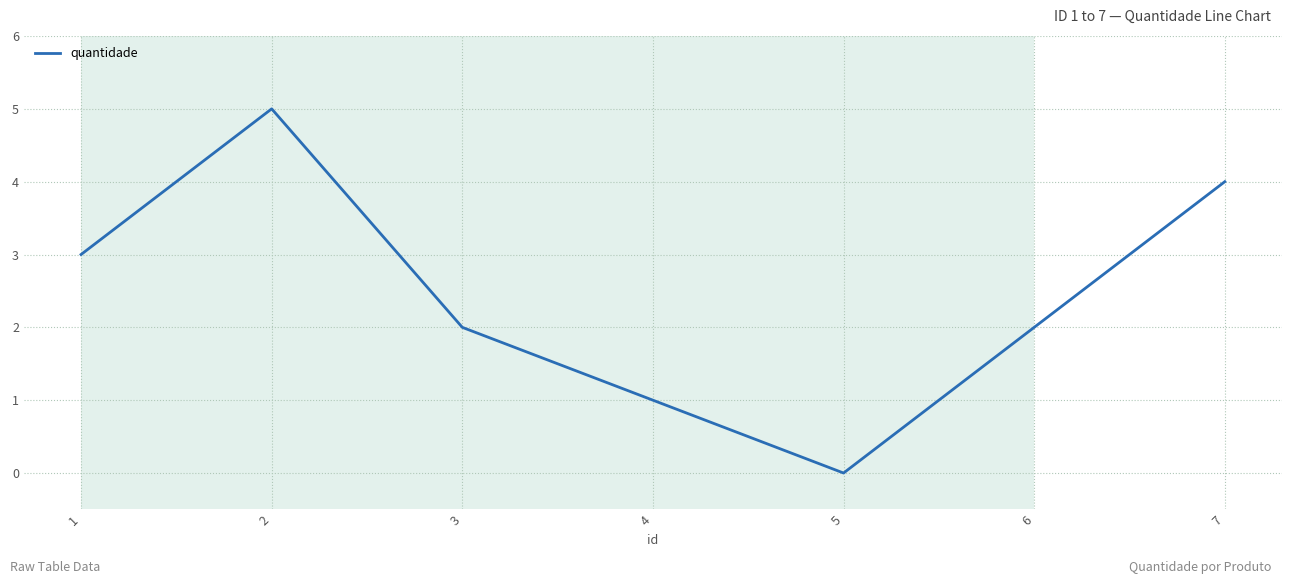

Reading right to left, transcribe all the data shown in this chart.

4	2	0	1	2	5	3